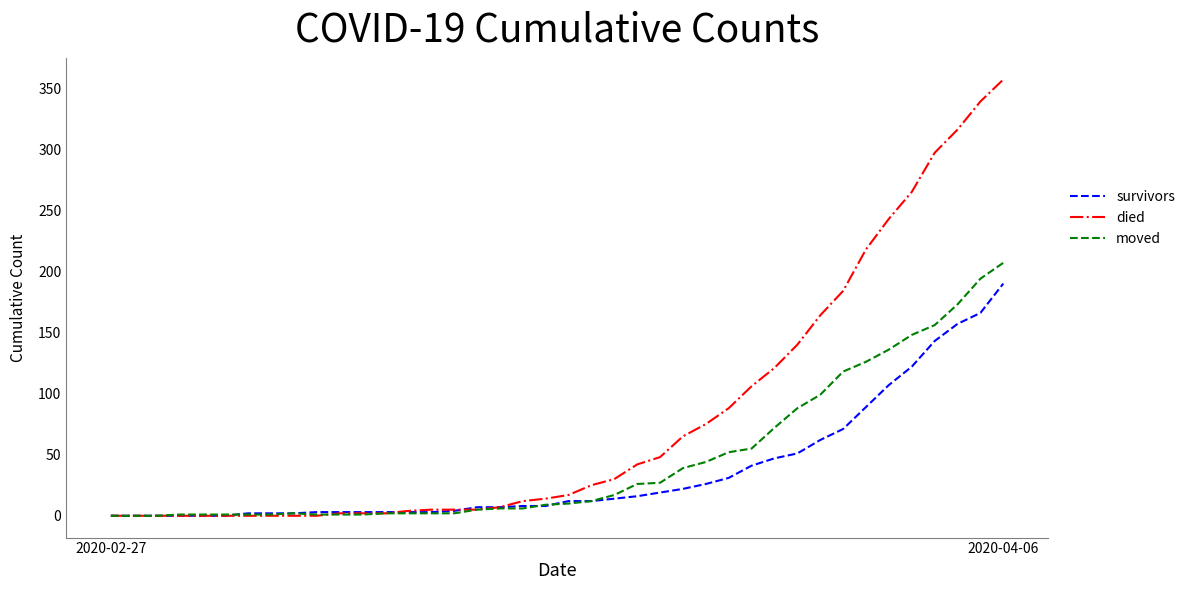

Which series has the largest total across all categories?

died